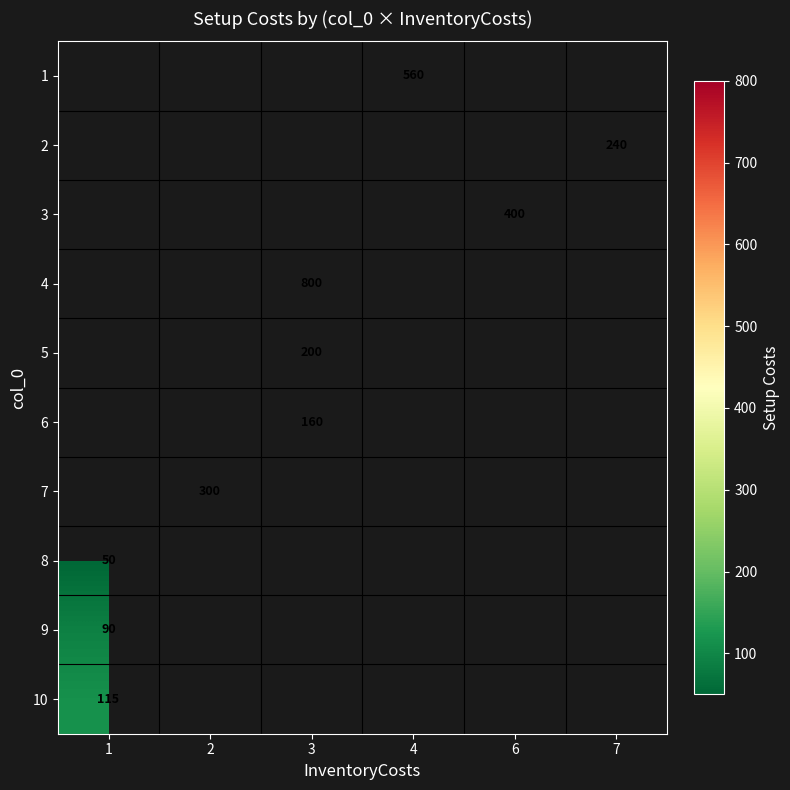

Is it true that 2 equals 422 at 7?

False